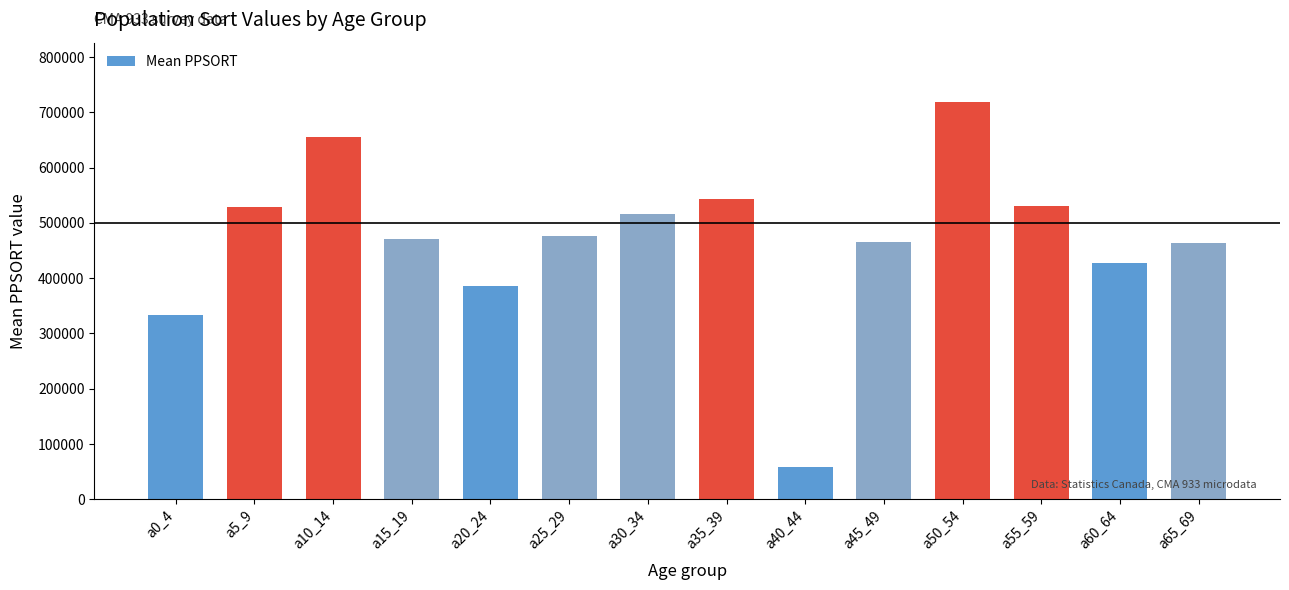

What is the difference between the maximum and minimum values?

659429.7